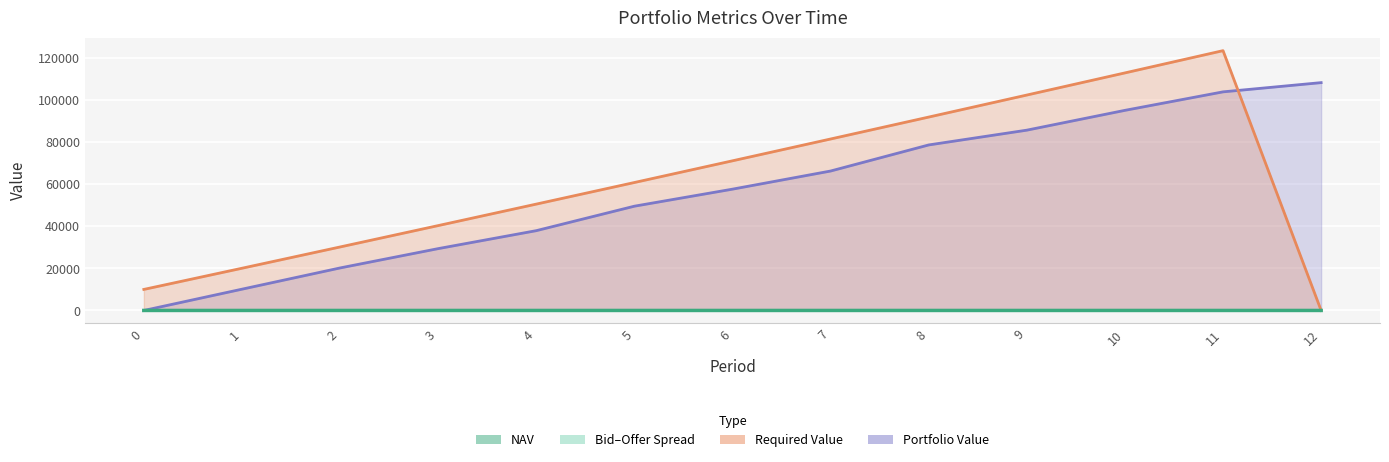

At which category does the chart reach its peak across all series?

2